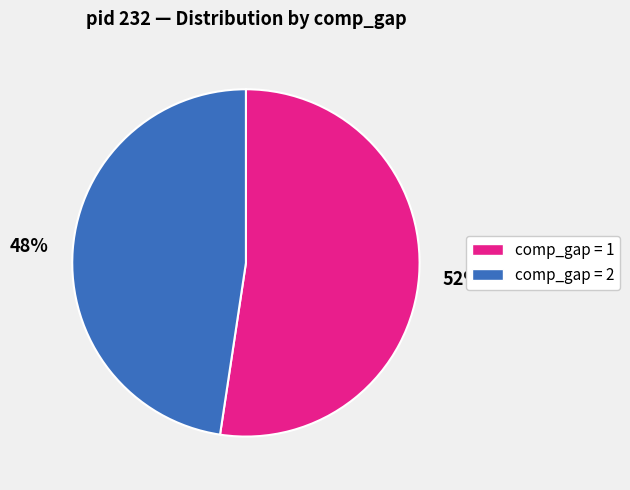

How many segments does this pie chart have?

2